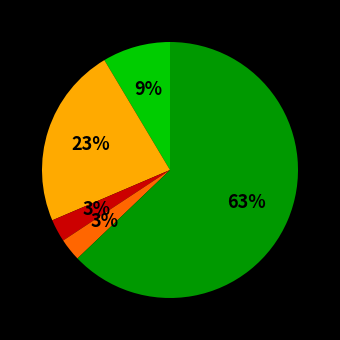

Is there a majority slice in this chart?

Yes